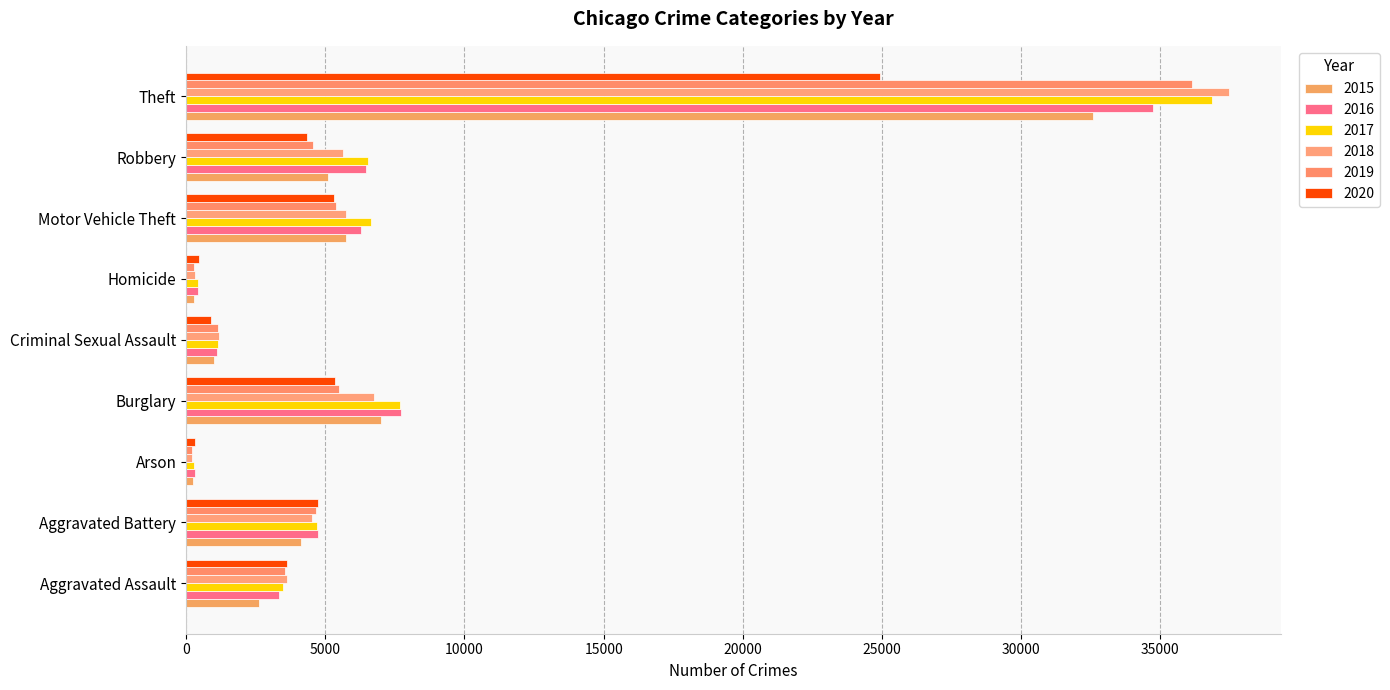

Reading right to left, what are all the values shown in this chart?

2015: Theft=32569	Robbery=5087	Motor Vehicle Theft=5749	Homicide=278	Criminal Sexual Assault=1020	Burglary=6995	Arson=255	Aggravated Battery=4110	Aggravated Assault=2619
2016: Theft=34722	Robbery=6461	Motor Vehicle Theft=6290	Homicide=413	Criminal Sexual Assault=1112	Burglary=7704	Arson=306	Aggravated Battery=4736	Aggravated Assault=3323
2017: Theft=36849	Robbery=6529	Motor Vehicle Theft=6640	Homicide=415	Criminal Sexual Assault=1156	Burglary=7695	Arson=274	Aggravated Battery=4686	Aggravated Assault=3468
2018: Theft=37465	Robbery=5628	Motor Vehicle Theft=5746	Homicide=335	Criminal Sexual Assault=1165	Burglary=6755	Arson=213	Aggravated Battery=4506	Aggravated Assault=3615
2019: Theft=36136	Robbery=4546	Motor Vehicle Theft=5396	Homicide=297	Criminal Sexual Assault=1130	Burglary=5483	Arson=213	Aggravated Battery=4676	Aggravated Assault=3538
2020: Theft=24944	Robbery=4328	Motor Vehicle Theft=5320	Homicide=463	Criminal Sexual Assault=892	Burglary=5355	Arson=335	Aggravated Battery=4756	Aggravated Assault=3637